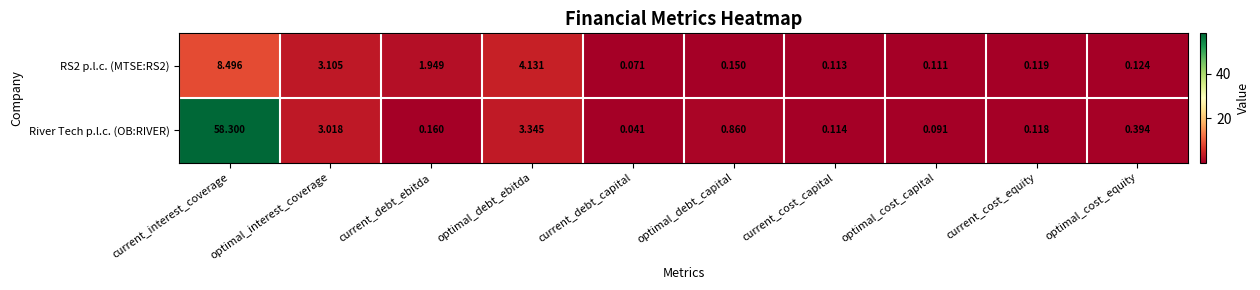

Which series has the widest spread of values?

River Tech p.l.c. (OB:RIVER)